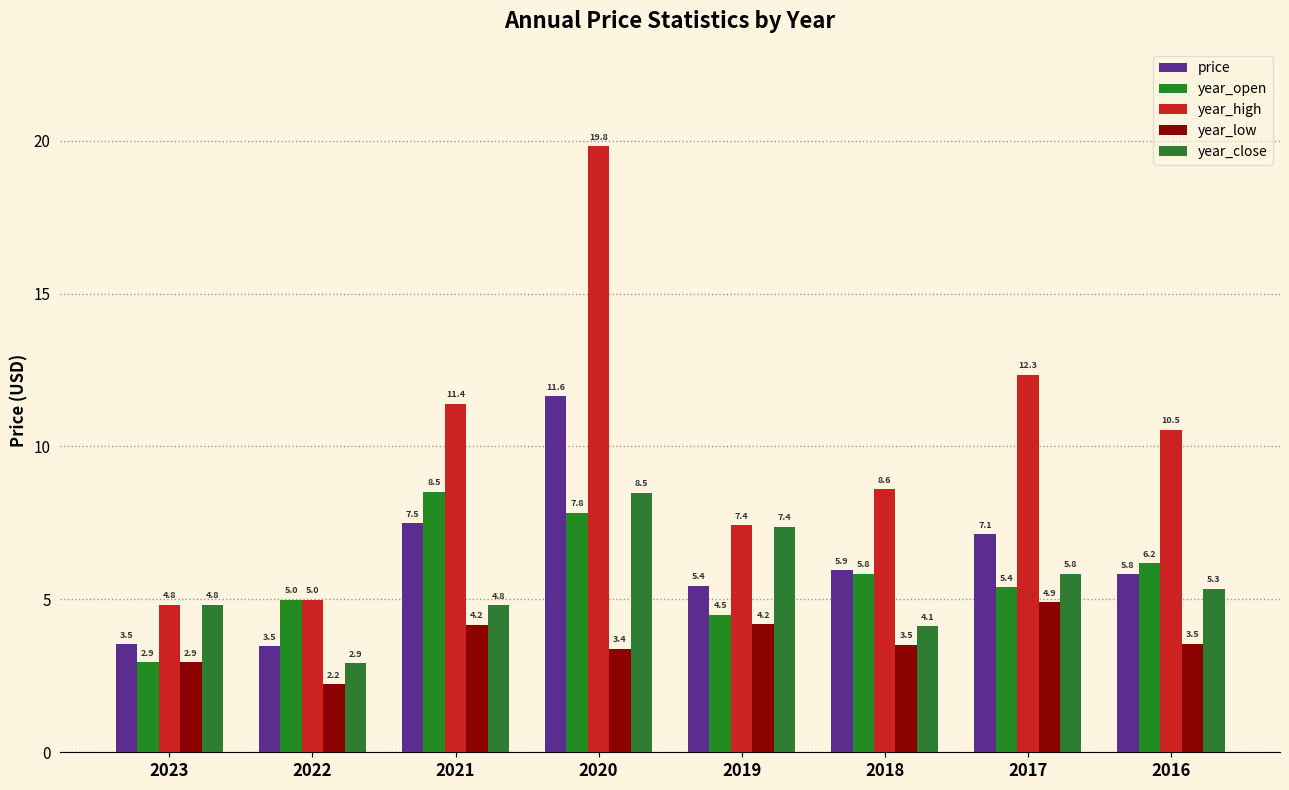

How many groups of bars are there?

8